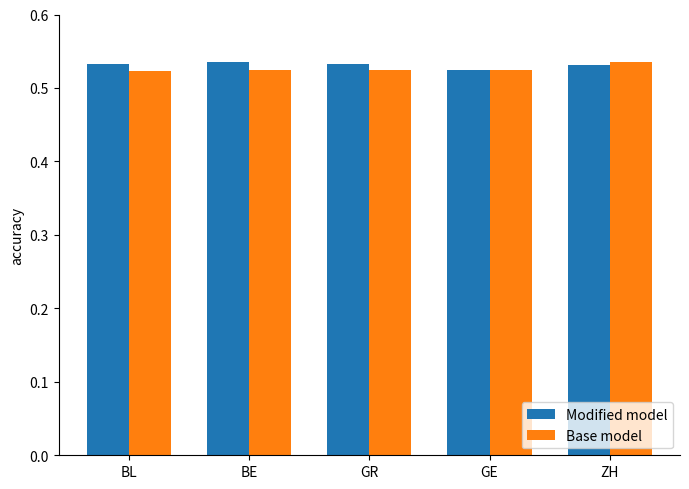

What is the label of the 1st bar from the right?

ZH